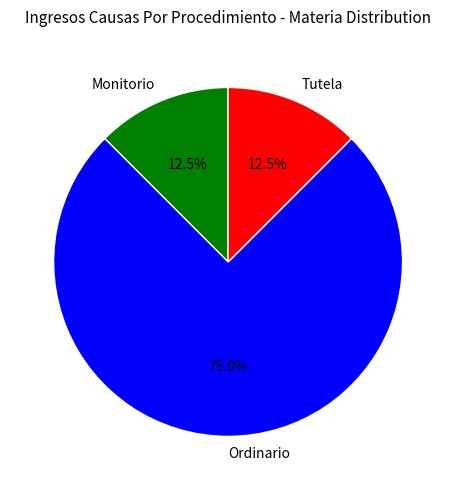

How many slices are in this pie chart?

3